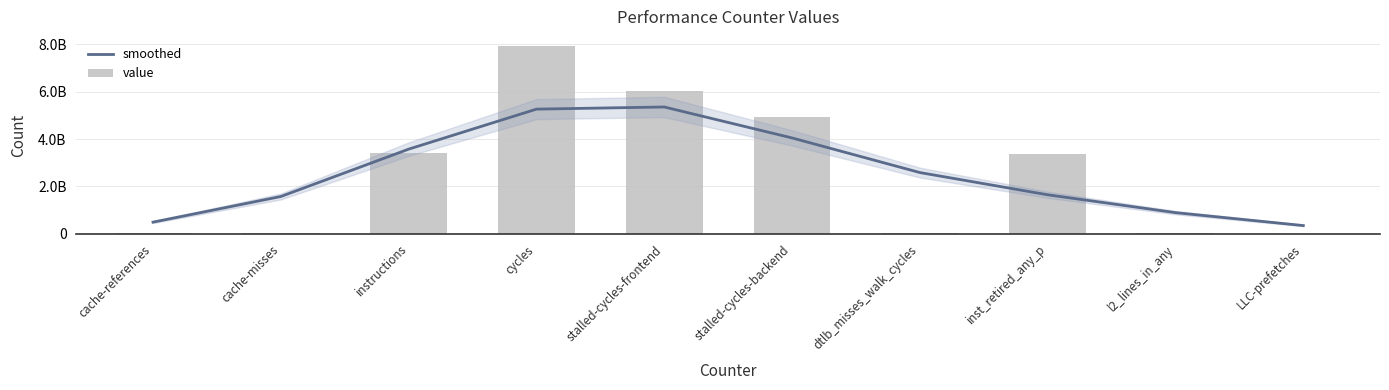

What is the label of the 7th bar from the right?

cycles